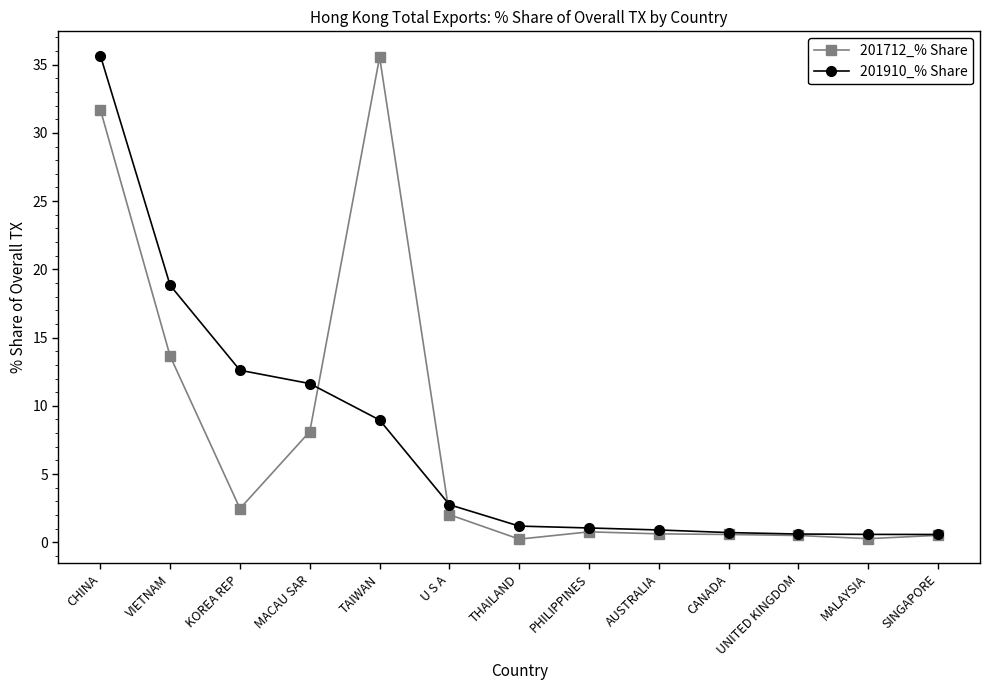

What is the total value across all series at SINGAPORE?

1.1